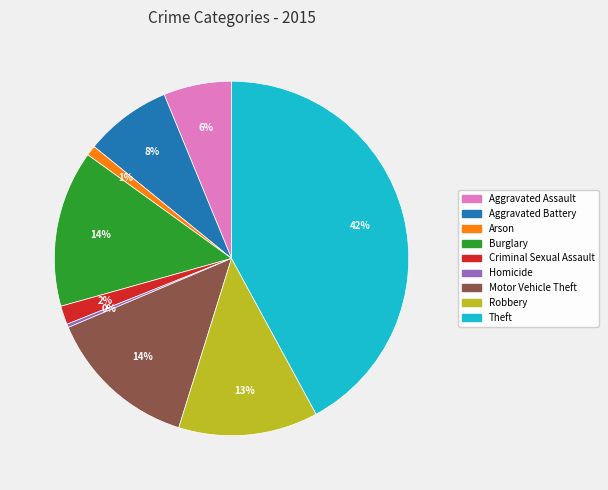

How many segments does this pie chart have?

9